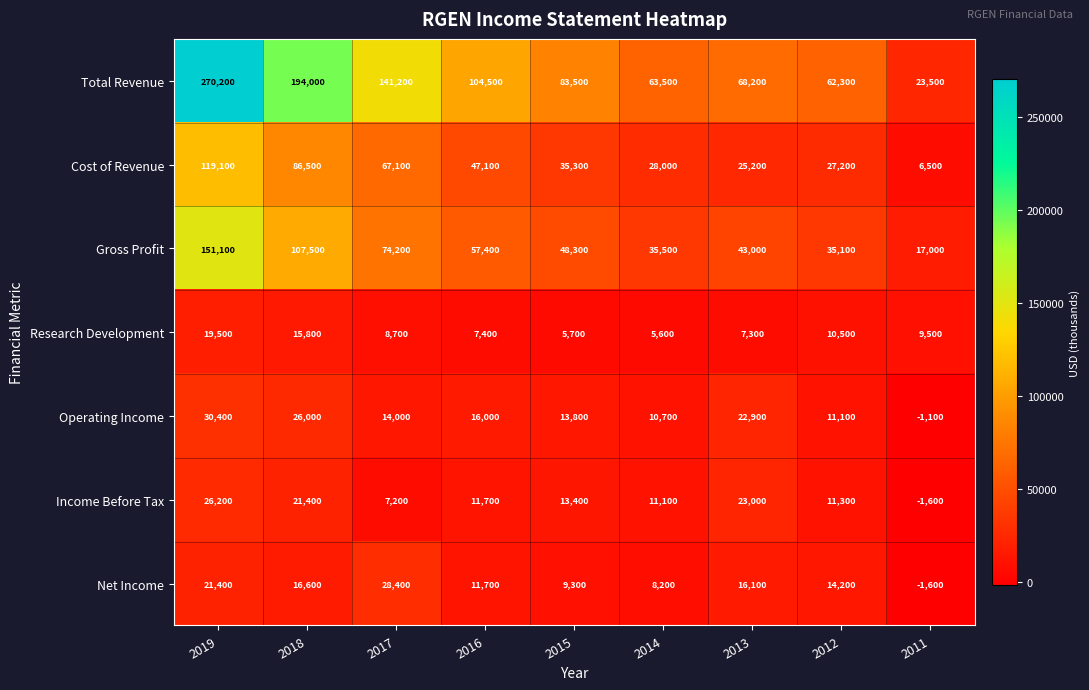

How many categories are shown in the chart?

9